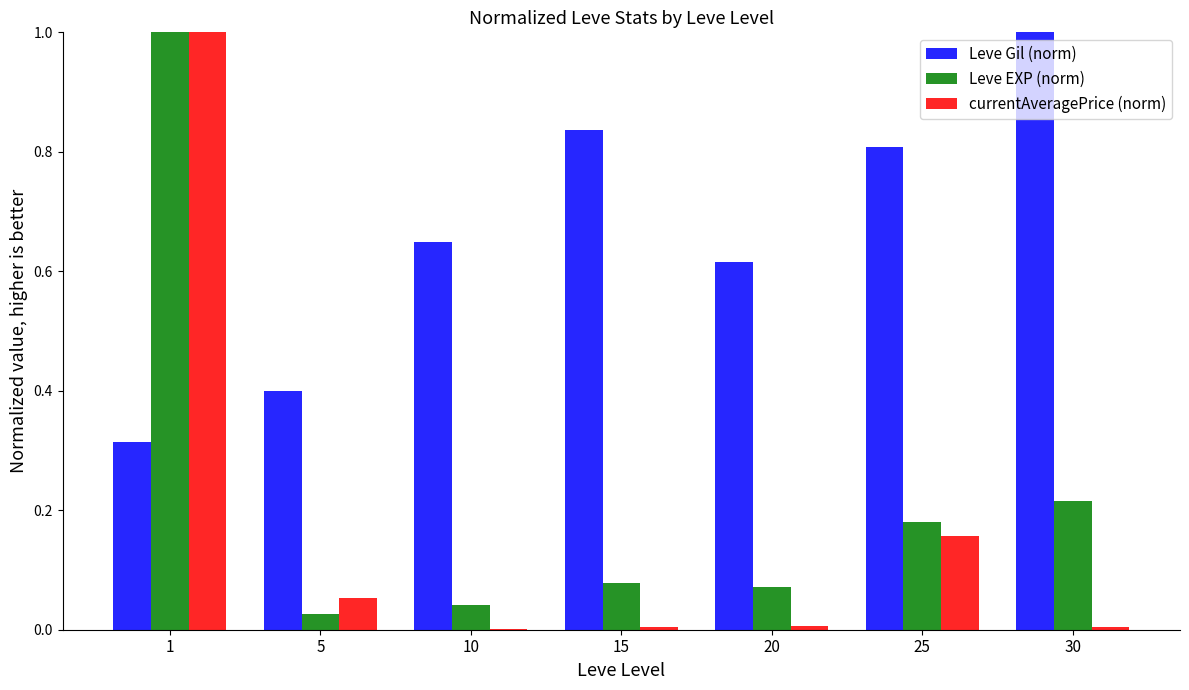

What is the total value across all series at 25?

1.1